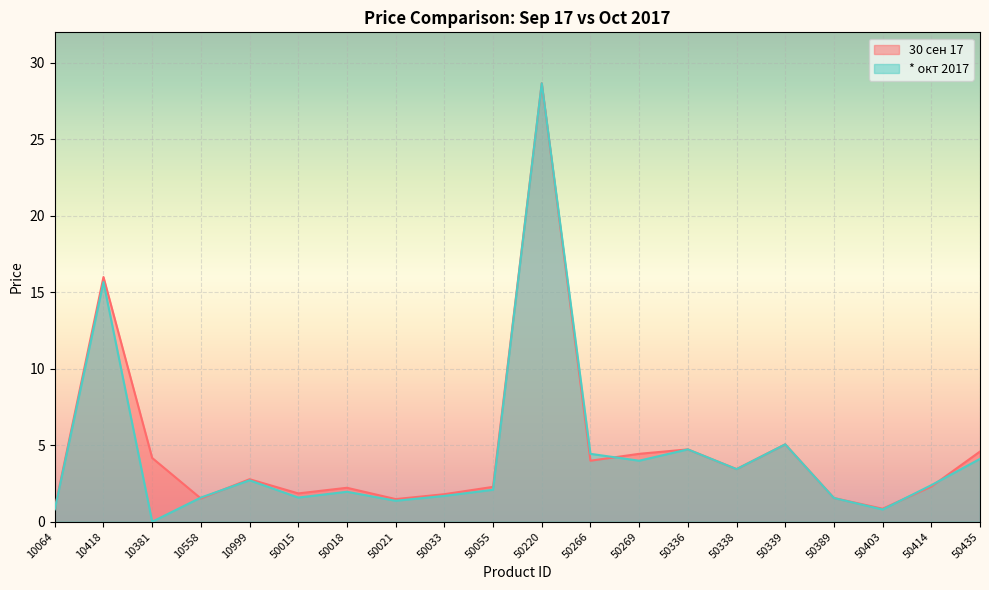

Where do * окт 2017 and 30 сен 17 first cross each other?

10381 and 10558